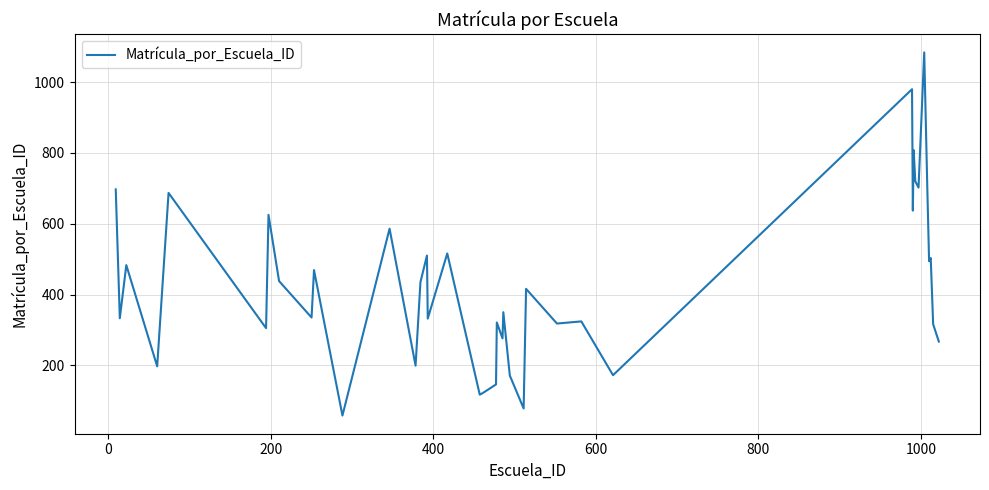

What is the maximum value shown in the chart?

1084